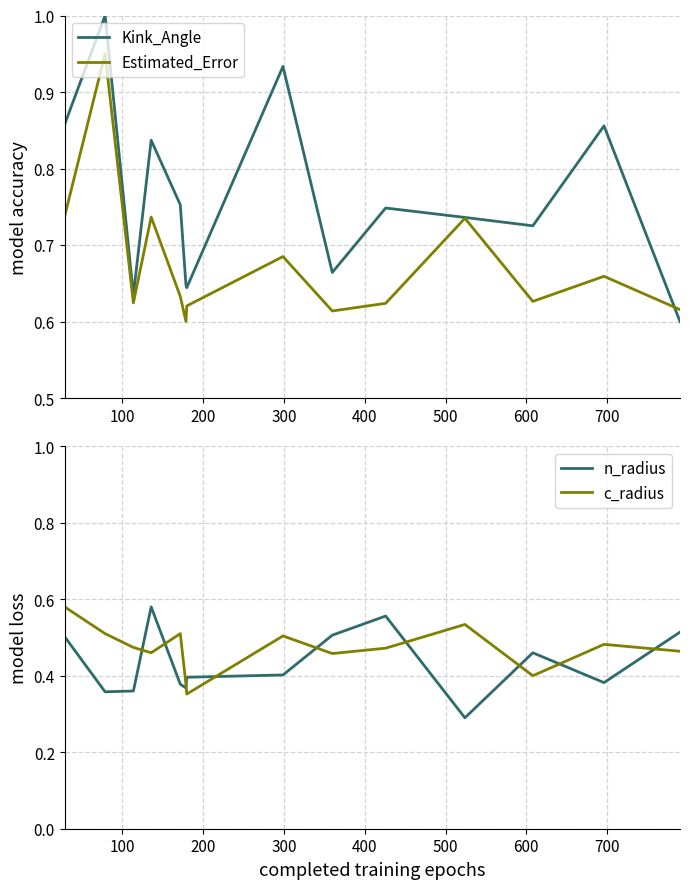

True or false: n_radius and c_radius cross at least once.

True